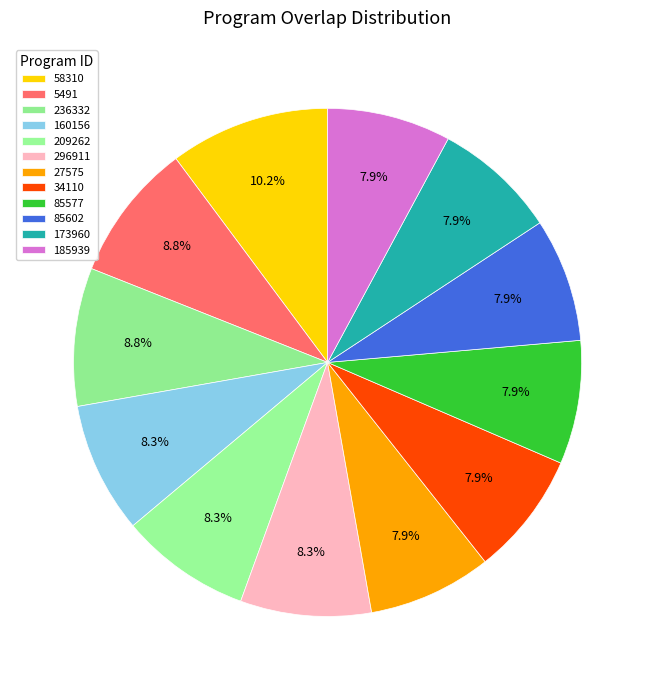

How many segments does this pie chart have?

12